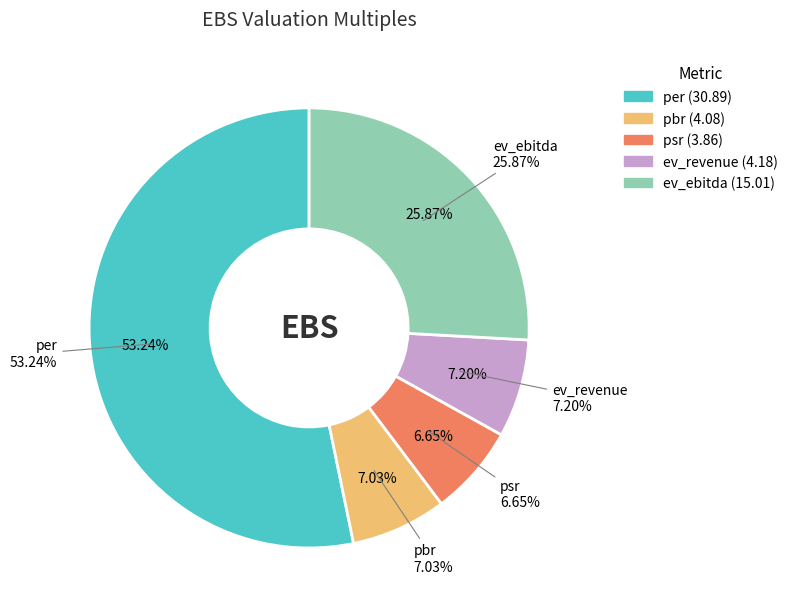

Does per account for over 50% of the chart?

Yes